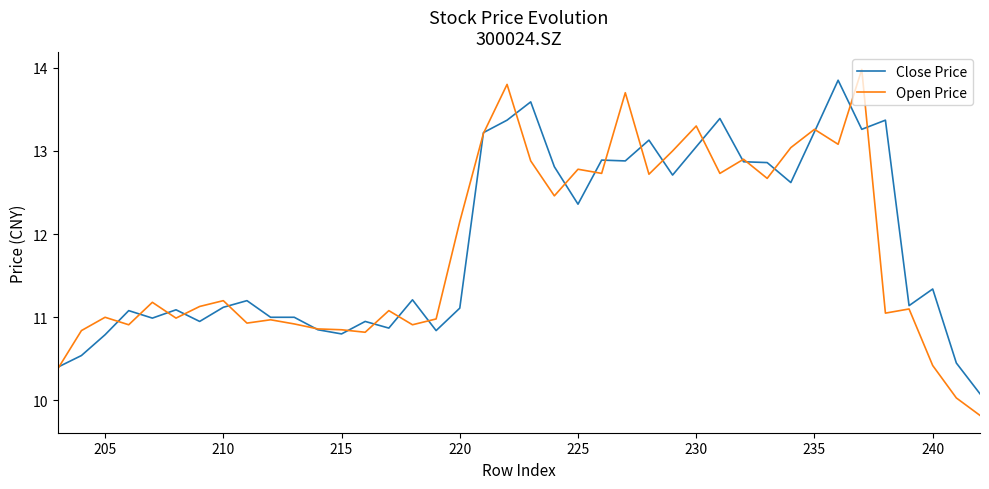

Rank the series by their maximum value, from lowest to highest.

Close Price, Open Price